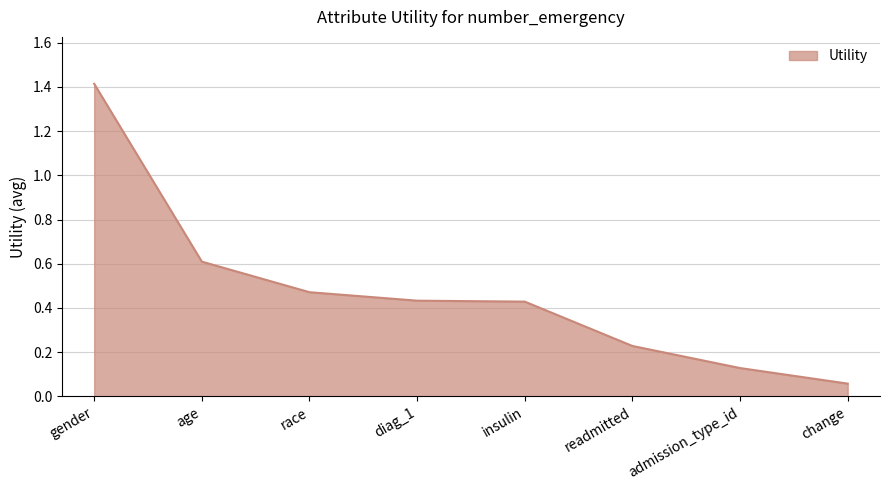

What position from the left is admission_type_id?

7